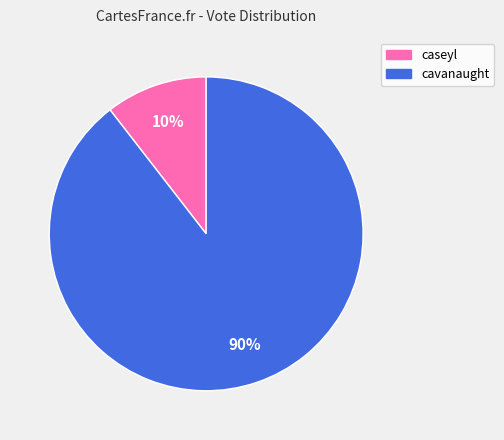

What is the largest slice in the pie chart?

cavanaught